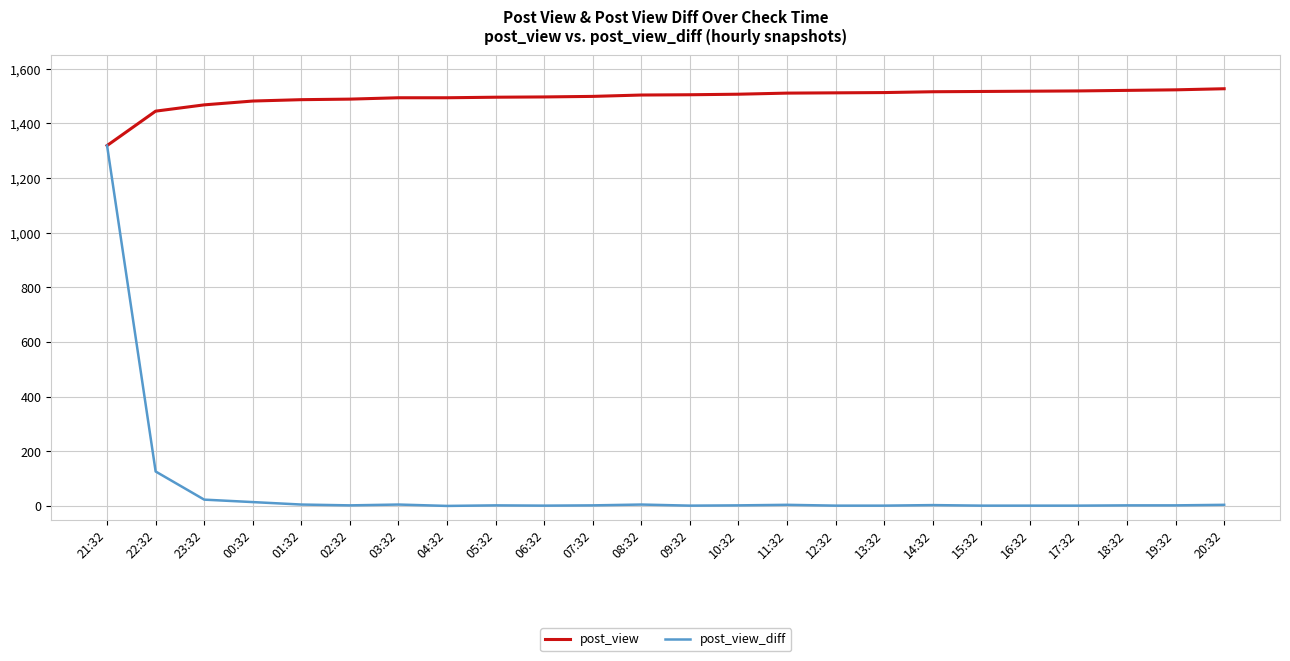

Which category has the lowest value in the post_view series?

21:32